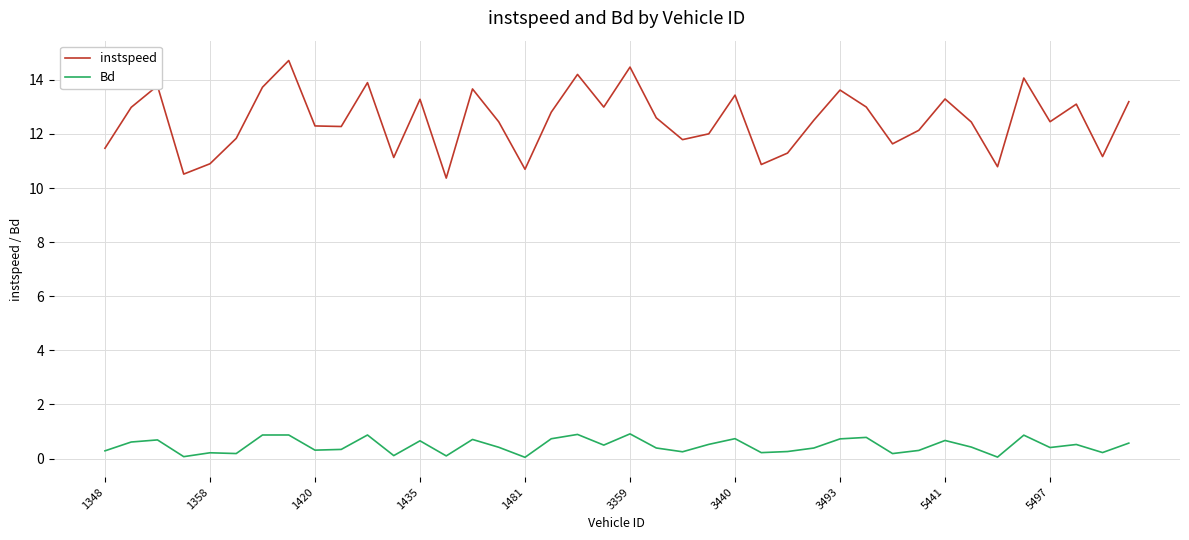

True or false: instspeed and Bd intersect in this chart.

False